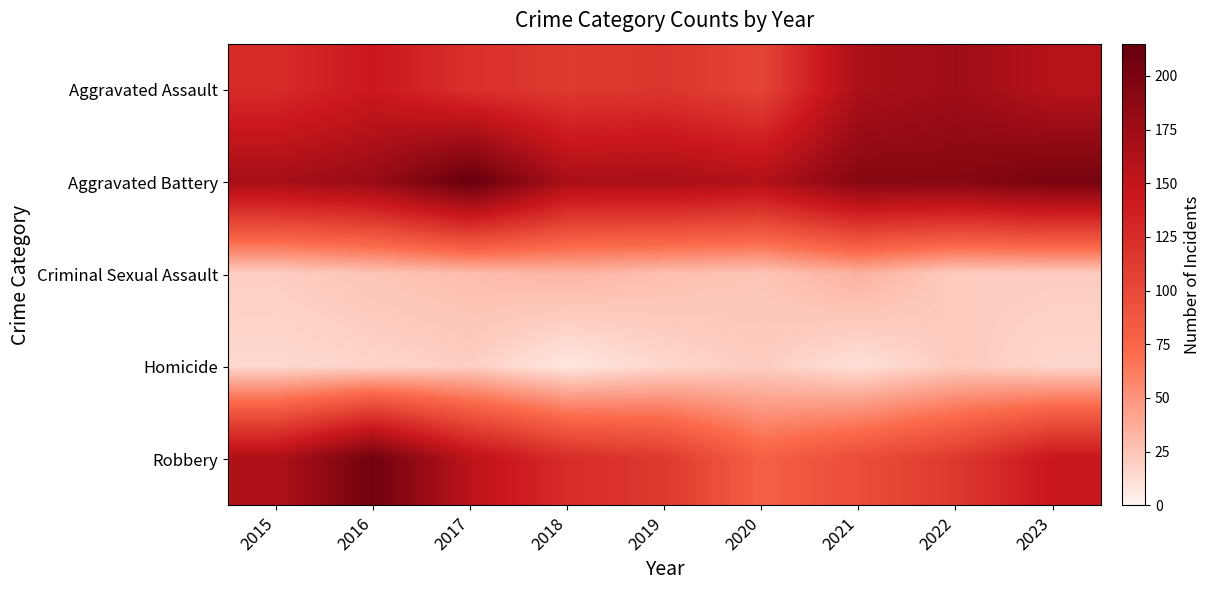

List the series in order of their peak value, lowest first.

Homicide, Criminal Sexual Assault, Aggravated Assault, Robbery, Aggravated Battery